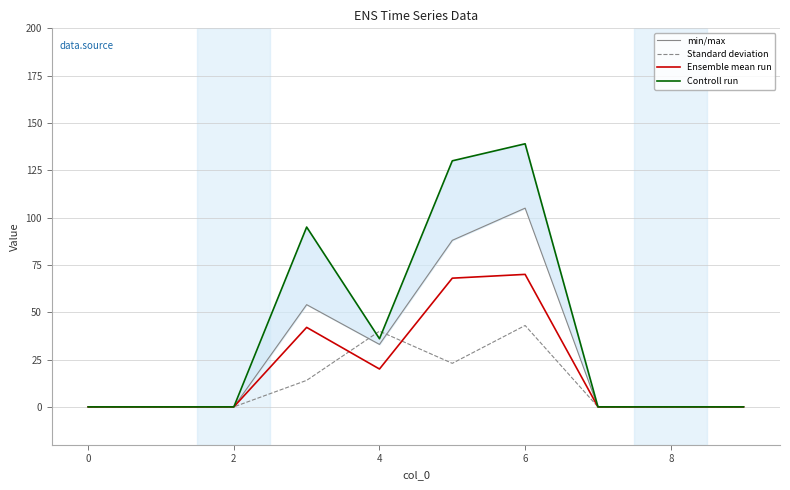

True or false: Standard deviation has a value of 0 at 0.

True